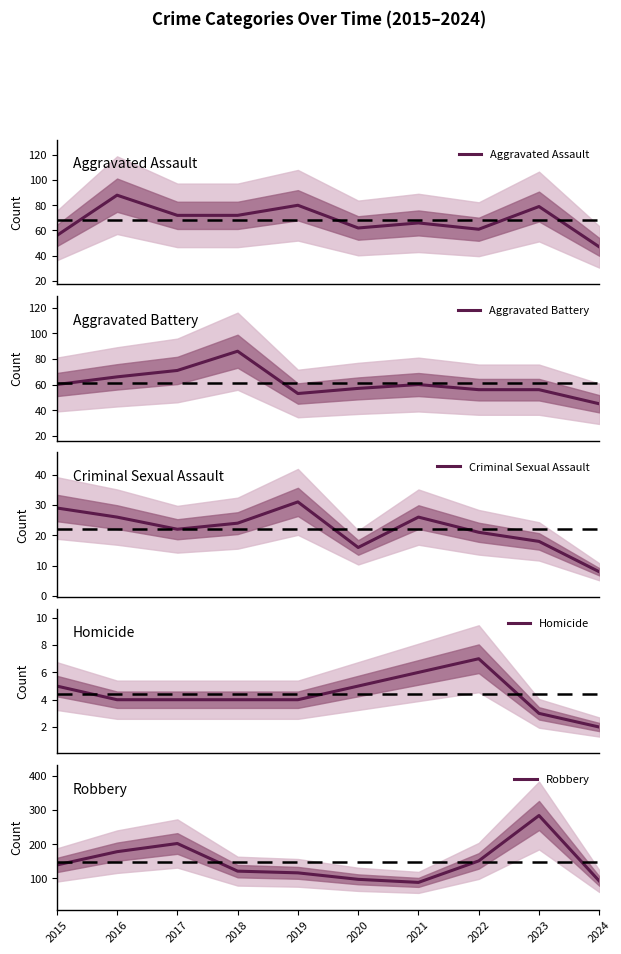

What is the highest value of the Aggravated Assault series?

88